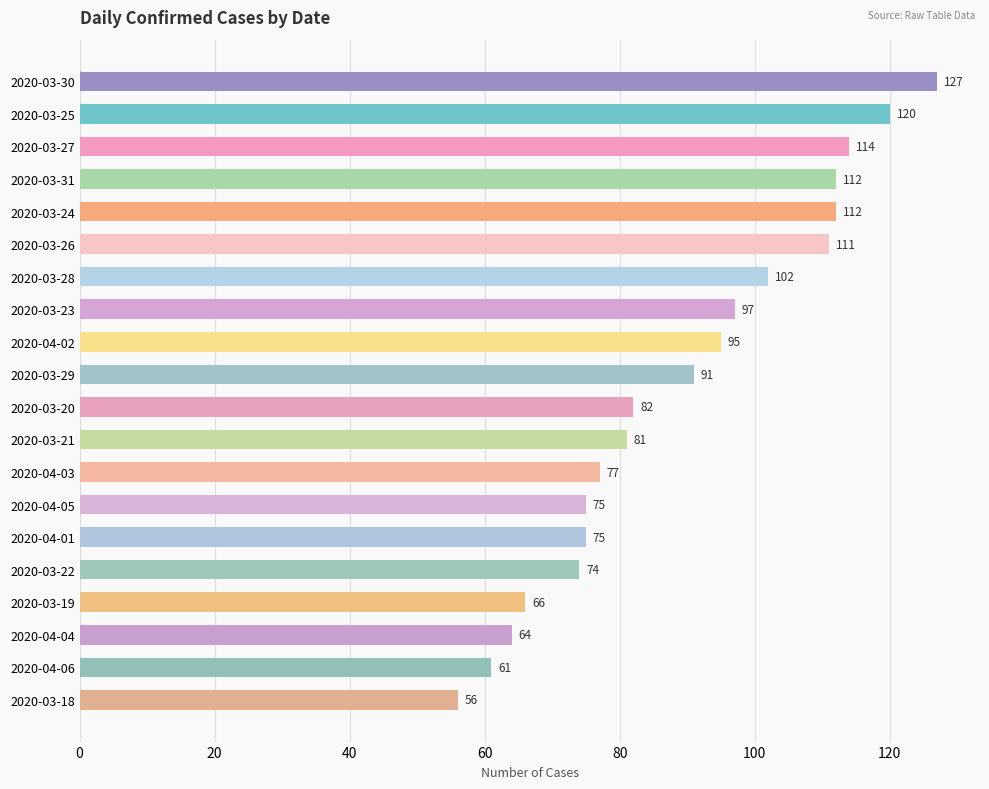

Is it true that the value at 2020-03-31 is 112?

True